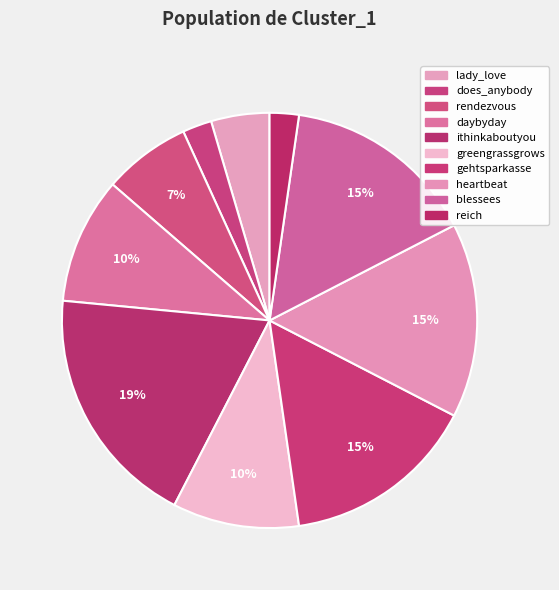

How many segments does this pie chart have?

10